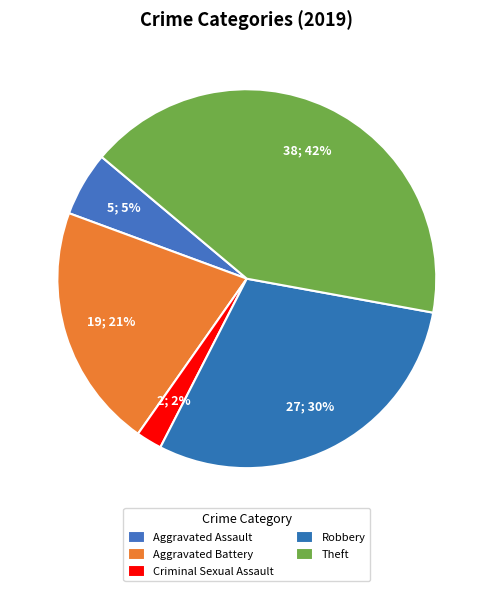

What portion of the pie excludes Robbery?

70.3%